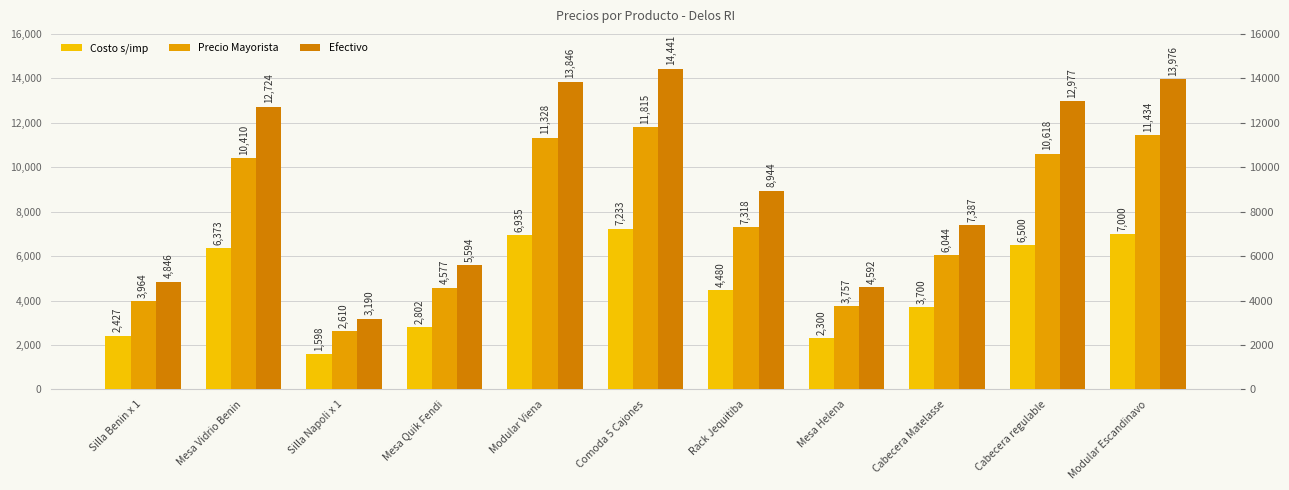

Is it true that Efectivo equals 5035.7 at Rack Jequitiba?

False